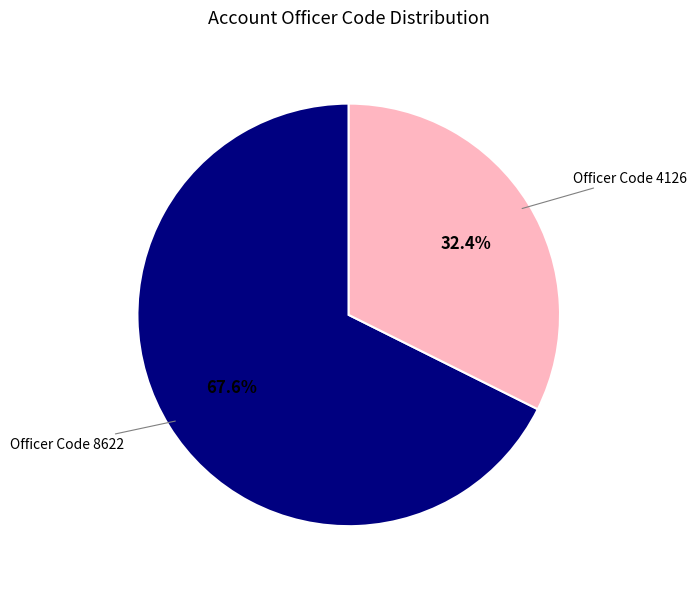

Is there a majority slice in this chart?

Yes